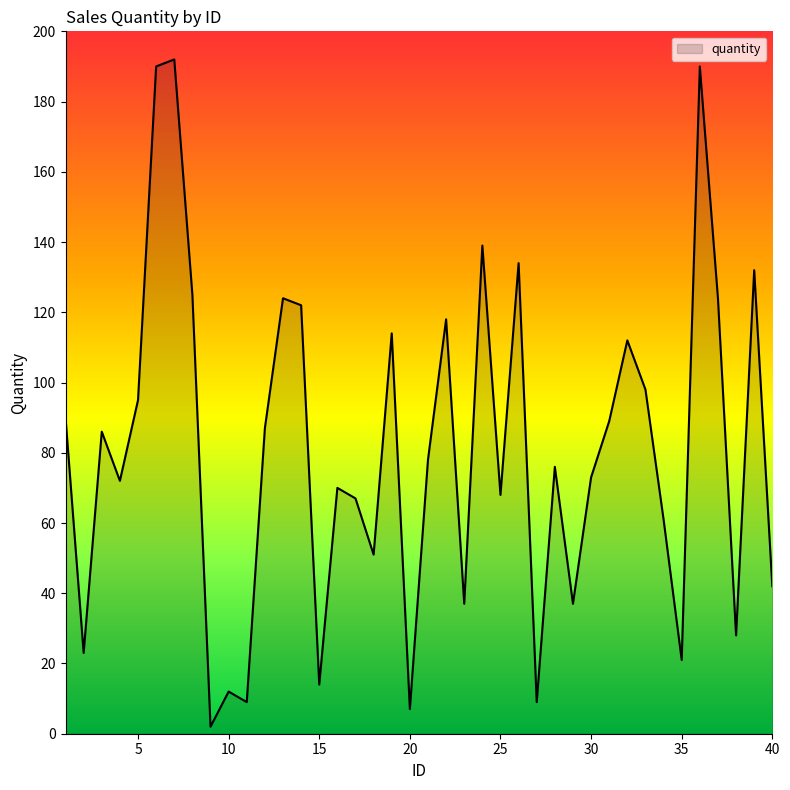

What is the maximum value shown in the chart?

192